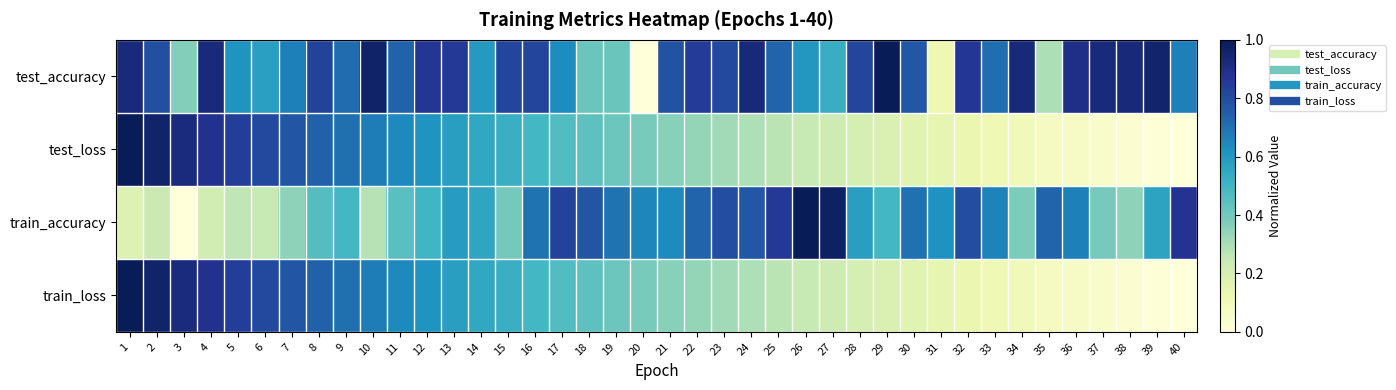

Reading left to right, extract all data points from this chart.

test_accuracy: 1=0.9	2=0.8	3=0.4	4=0.9	5=0.6	6=0.6	7=0.7	8=0.8	9=0.7	10=1.0	11=0.7	12=0.9	13=0.9	14=0.6	15=0.8	16=0.8	17=0.6	18=0.4	19=0.4	20=0.0	21=0.8	22=0.8	23=0.8	24=0.9	25=0.7	26=0.6	27=0.5	28=0.8	29=1.0	30=0.8	31=0.1	32=0.9	33=0.7	34=0.9	35=0.3	36=0.9	37=0.9	38=0.9	39=1.0	40=0.7
test_loss: 1=1.0	2=1.0	3=0.9	4=0.9	5=0.8	6=0.8	7=0.8	8=0.7	9=0.7	10=0.7	11=0.6	12=0.6	13=0.6	14=0.6	15=0.5	16=0.5	17=0.5	18=0.4	19=0.4	20=0.4	21=0.4	22=0.3	23=0.3	24=0.3	25=0.3	26=0.2	27=0.2	28=0.2	29=0.2	30=0.2	31=0.1	32=0.1	33=0.1	34=0.1	35=0.1	36=0.1	37=0.0	38=0.0	39=0.0	40=0.0
train_accuracy: 1=0.2	2=0.2	3=0.0	4=0.2	5=0.3	6=0.2	7=0.3	8=0.5	9=0.5	10=0.3	11=0.5	12=0.5	13=0.6	14=0.6	15=0.4	16=0.7	17=0.8	18=0.8	19=0.7	20=0.7	21=0.6	22=0.7	23=0.8	24=0.8	25=0.9	26=1.0	27=1.0	28=0.6	29=0.5	30=0.7	31=0.6	32=0.8	33=0.7	34=0.4	35=0.7	36=0.7	37=0.4	38=0.4	39=0.6	40=0.9
train_loss: 1=1.0	2=1.0	3=0.9	4=0.9	5=0.8	6=0.8	7=0.8	8=0.7	9=0.7	10=0.7	11=0.6	12=0.6	13=0.6	14=0.6	15=0.5	16=0.5	17=0.5	18=0.4	19=0.4	20=0.4	21=0.4	22=0.3	23=0.3	24=0.3	25=0.3	26=0.2	27=0.2	28=0.2	29=0.2	30=0.2	31=0.1	32=0.1	33=0.1	34=0.1	35=0.1	36=0.1	37=0.0	38=0.0	39=0.0	40=0.0